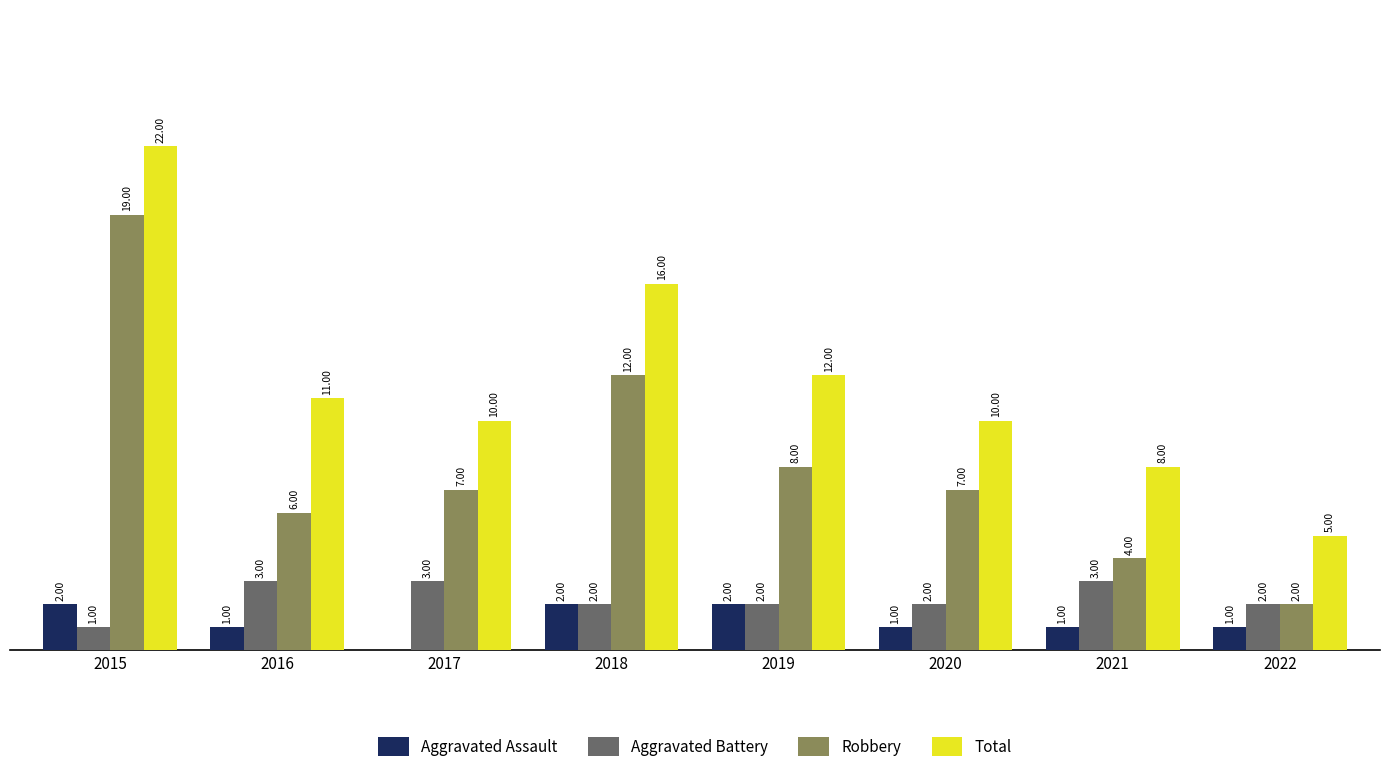

Which series has the largest total across all categories?

Total